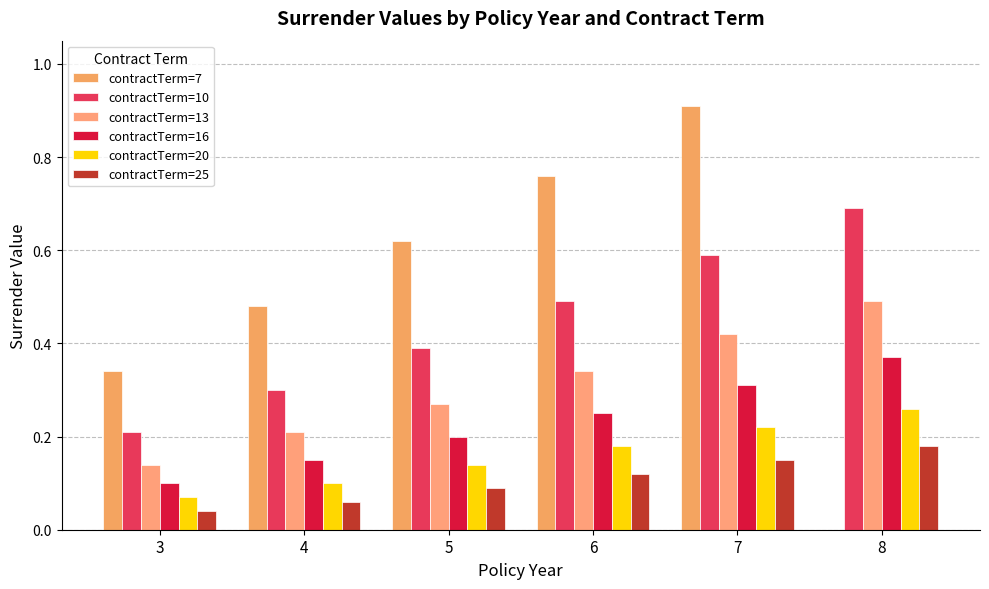

How many distinct data groups are displayed?

6